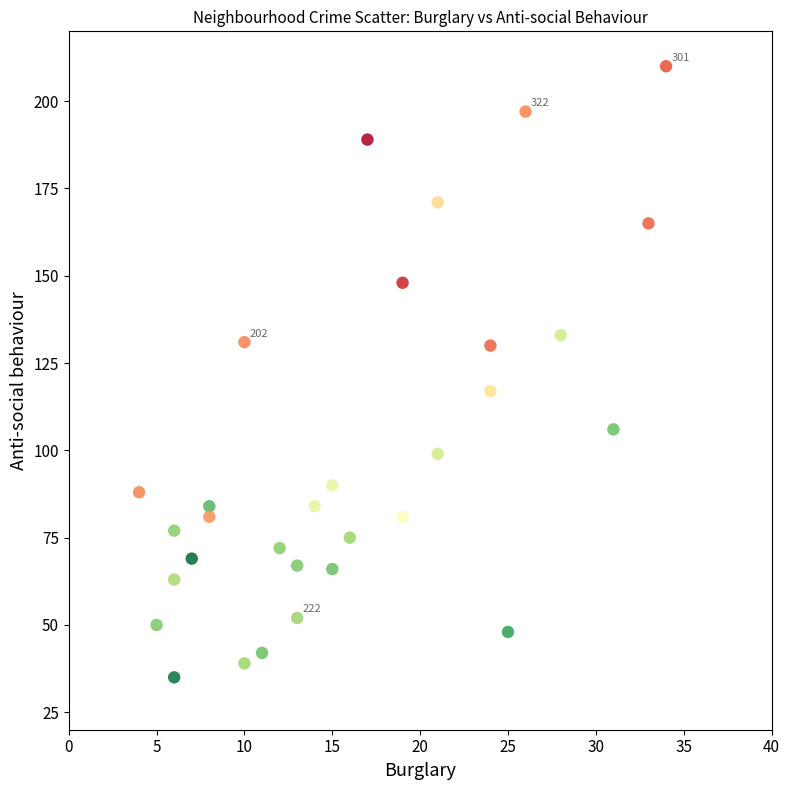

What Y value in the scatter plot is closest to 122?

117